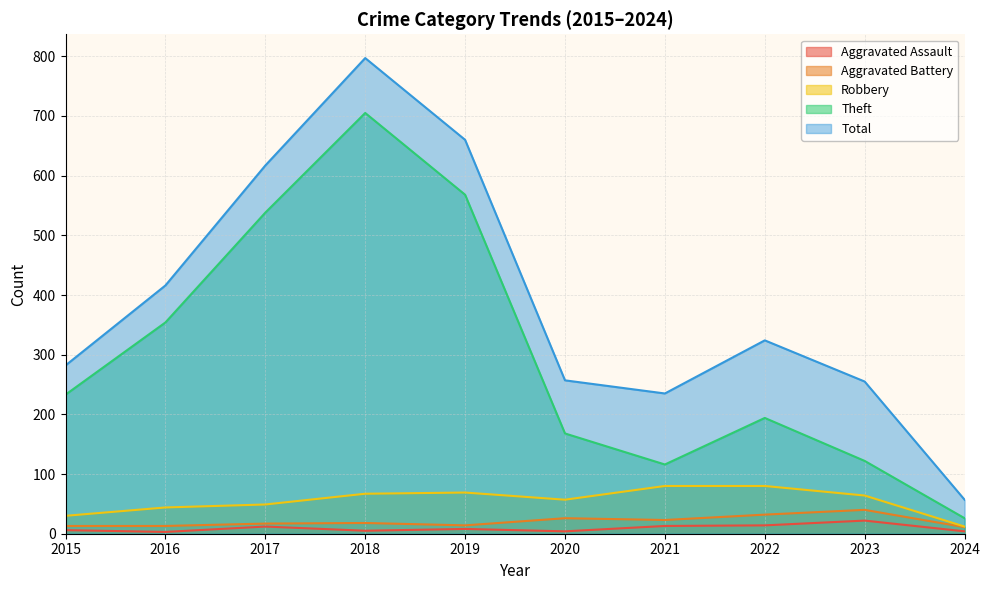

What is the difference between the maximum and minimum values in the Total series?

740